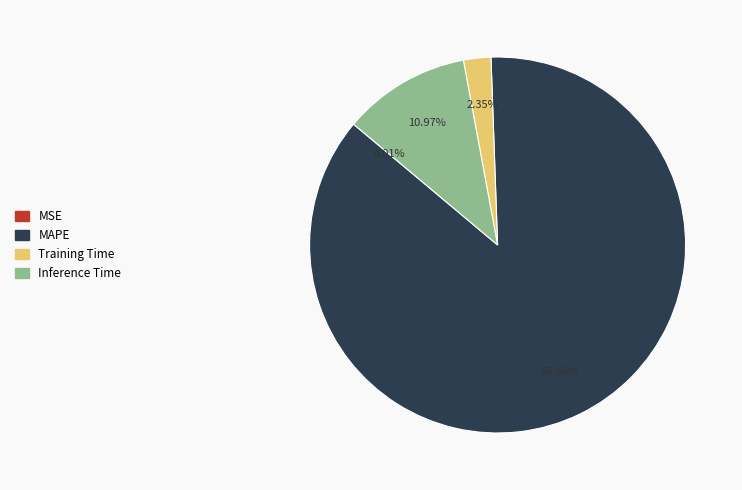

What is the largest slice in the pie chart?

MAPE